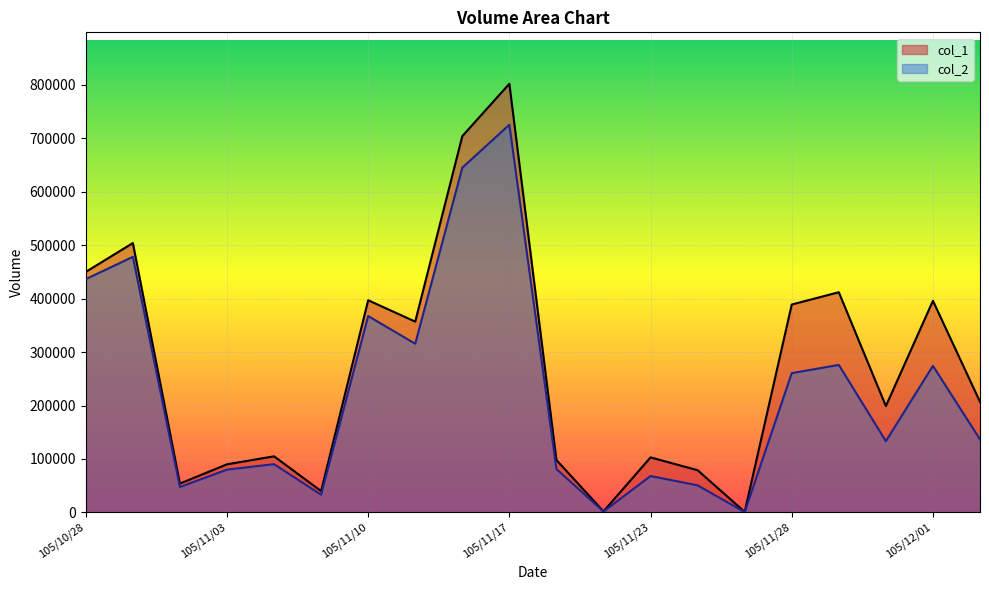

Count the number of categories in the chart.

20